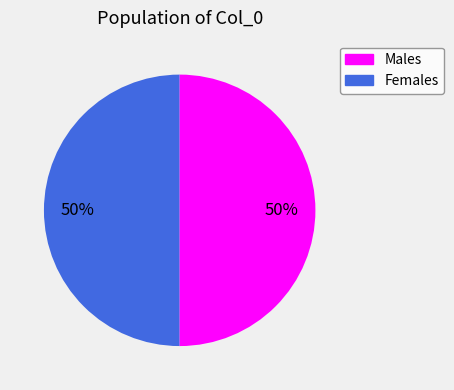

To the nearest percent, what is the average slice percentage?

50%